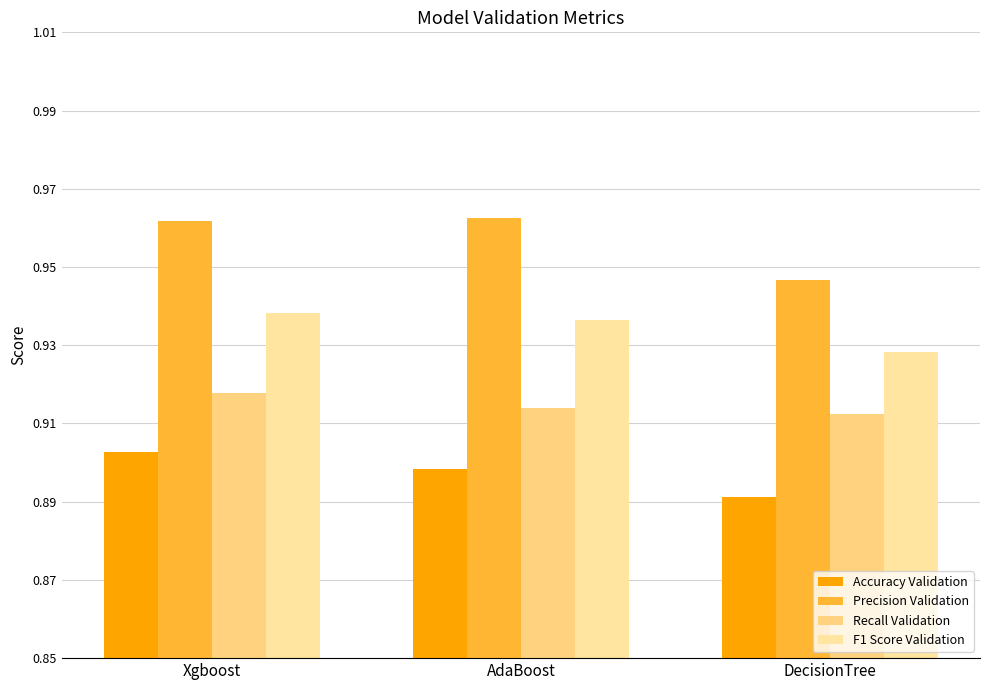

List the labels in order of Recall Validation value, smallest first.

DecisionTree, AdaBoost, Xgboost